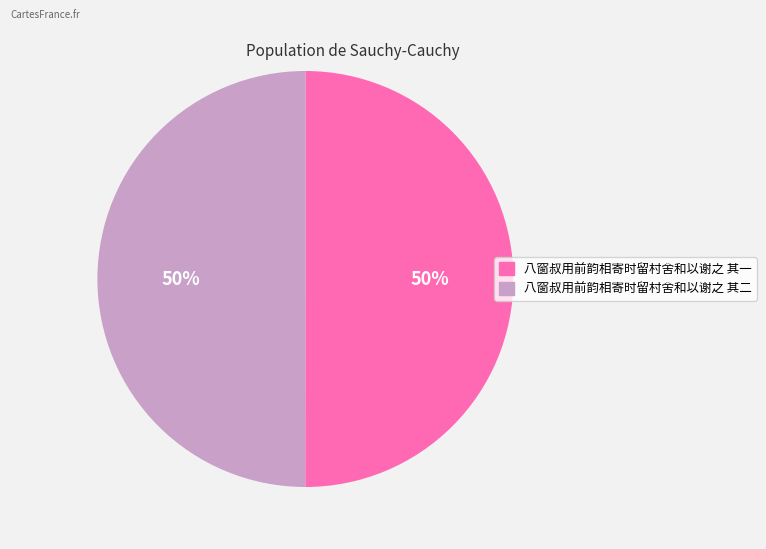

What is the ratio of the value at 八窗叔用前韵相寄时留村舍和以谢之 其一 to the value at 八窗叔用前韵相寄时留村舍和以谢之 其二?

1.0